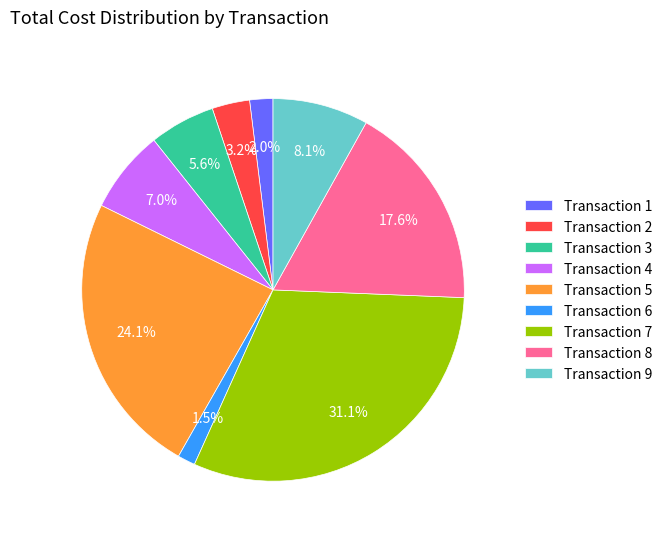

What percentage is NOT represented by Transaction 5?

75.9%